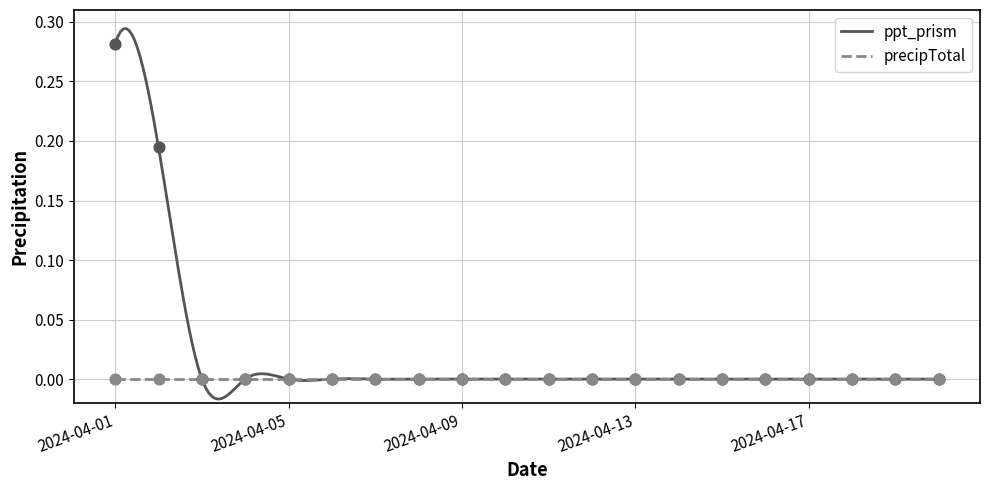

Between 2024-04-06 and 2024-04-02, which is larger?

2024-04-02